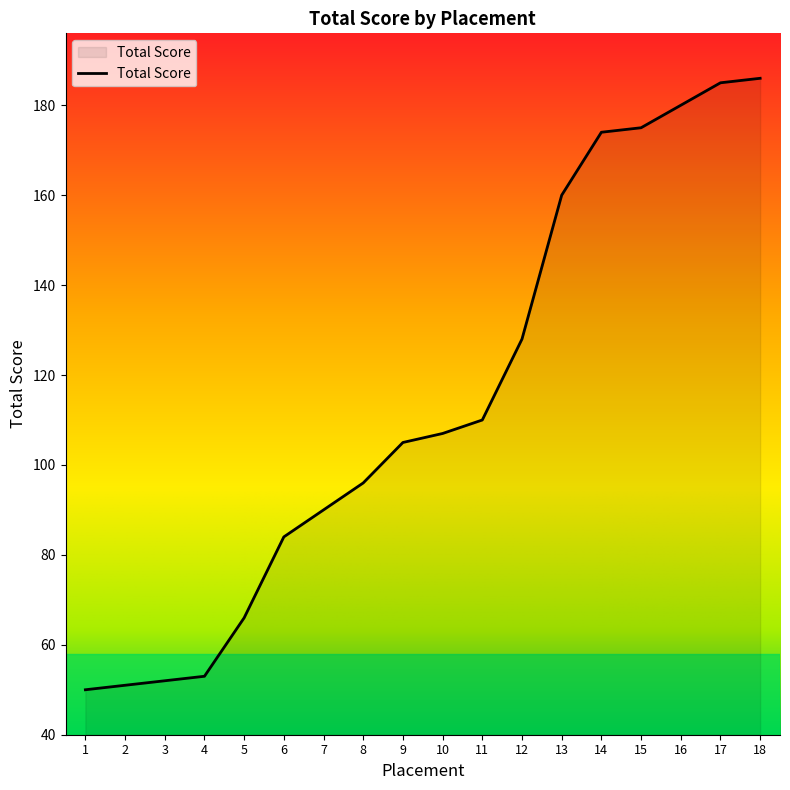

Approximately how many times larger is the value at 18 compared to 13?

1.2